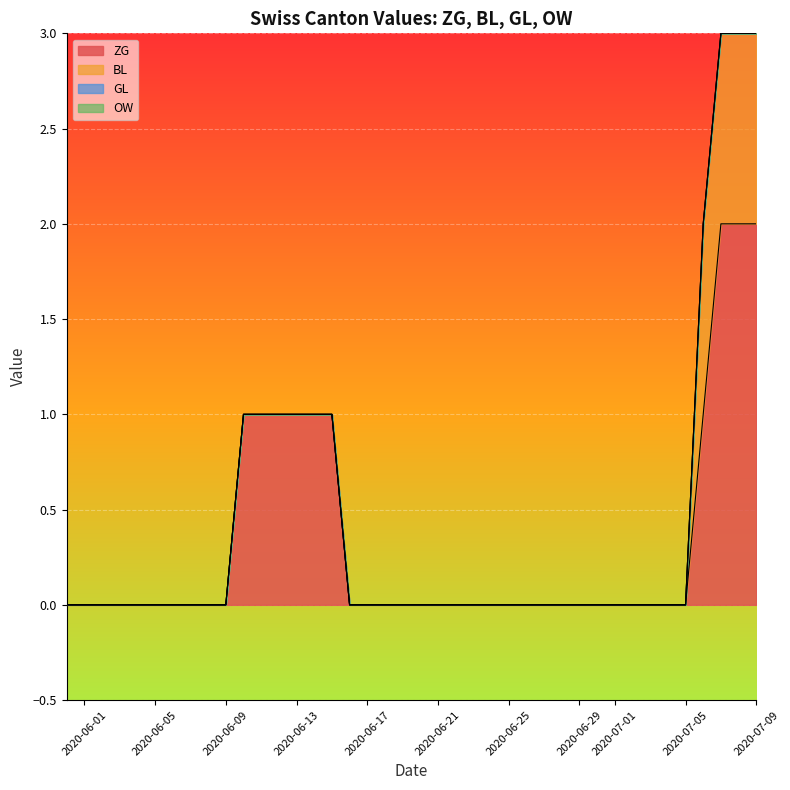

What is the sum of all ZG values?

13